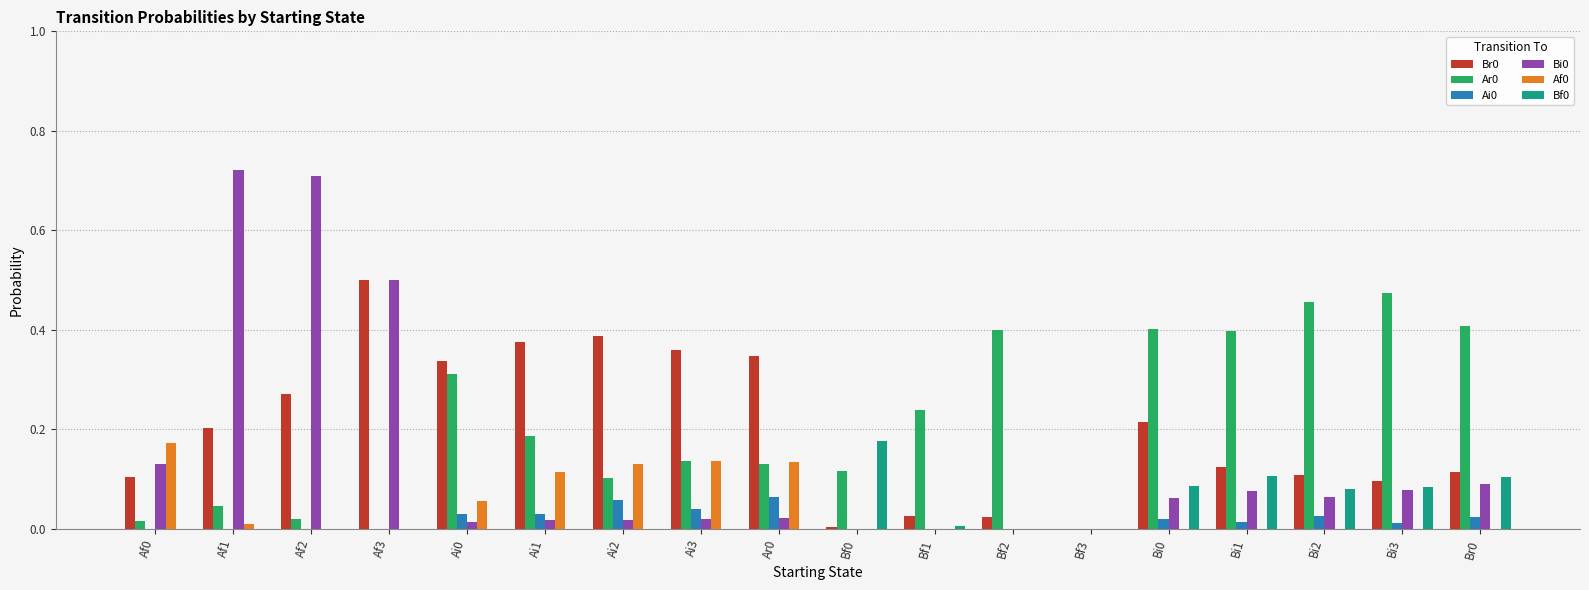

Is the value of Br0 at Af0 greater than the value of Af0 at Bf1?

Yes